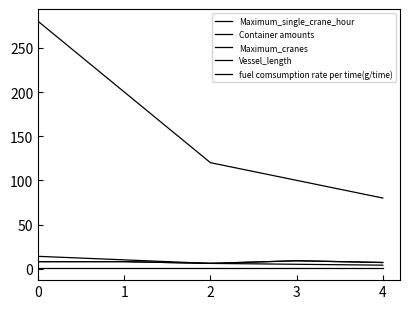

At how many categories does at least one series exceed 201?

1